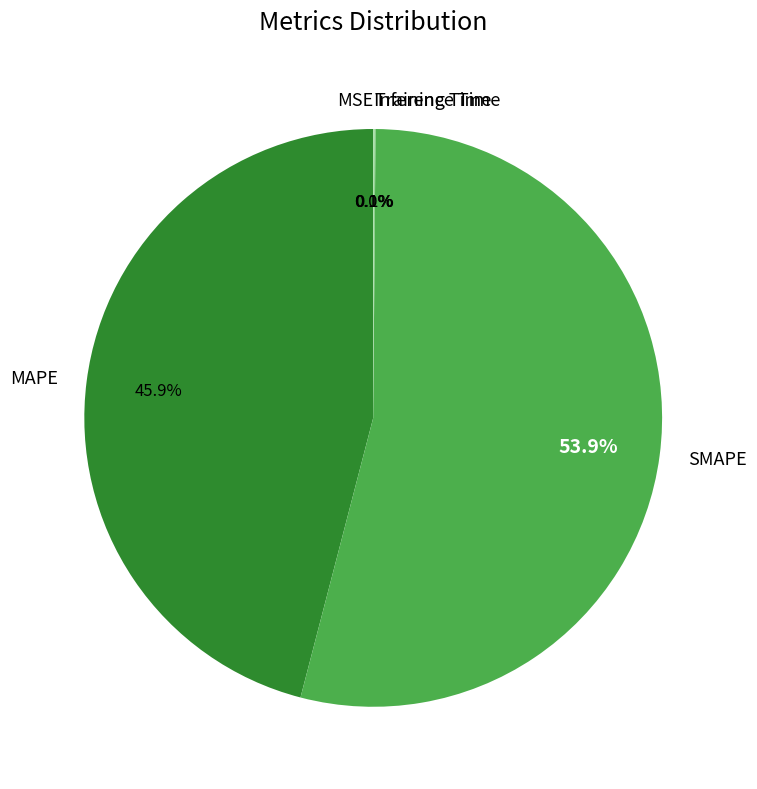

Which slice is the largest?

SMAPE